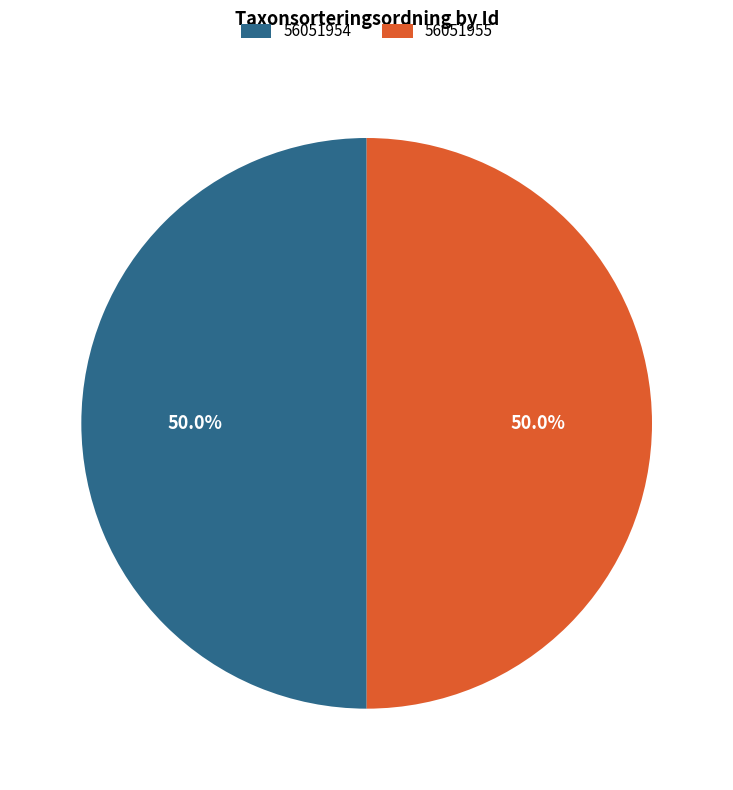

Combined, what portion of the pie is 56051955 and 56051954?

100.0%